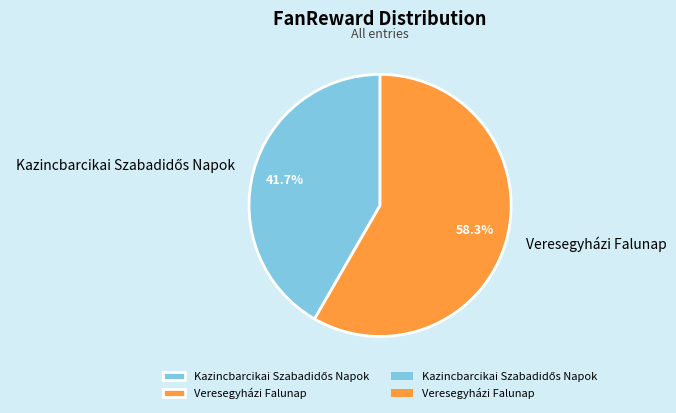

Which category has the biggest portion of the pie?

Veresegyházi Falunap